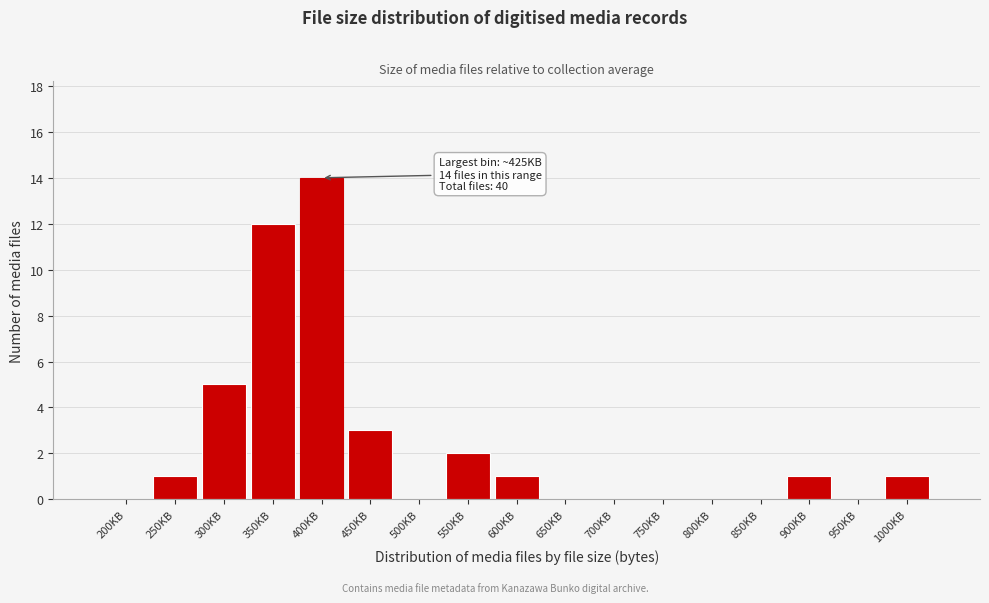

Reading left to right, transcribe all the data shown in this chart.

200KB=0	250KB=1	300KB=5	350KB=12	400KB=14	450KB=3	500KB=0	550KB=2	600KB=1	650KB=0	700KB=0	750KB=0	800KB=0	850KB=0	900KB=1	950KB=0	1000KB=1